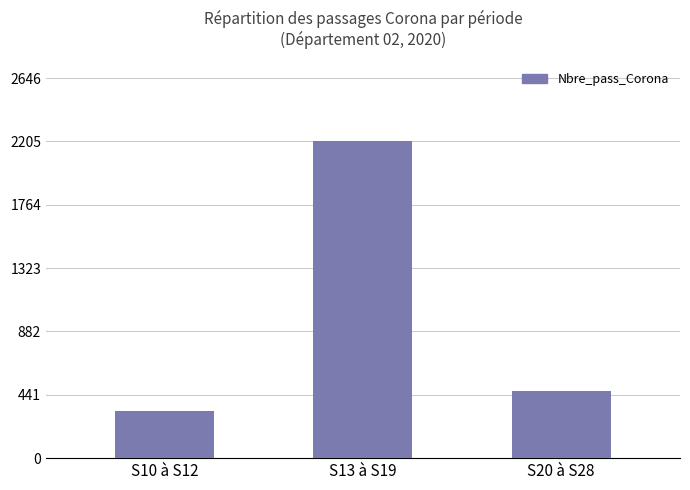

Which label corresponds to the largest value in the chart?

S13 à S19